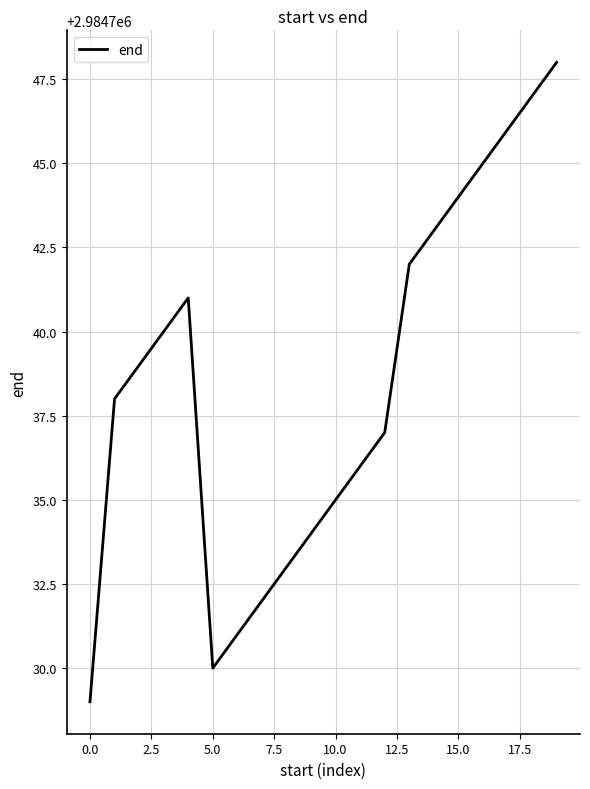

What is the maximum value shown in the chart?

2984748